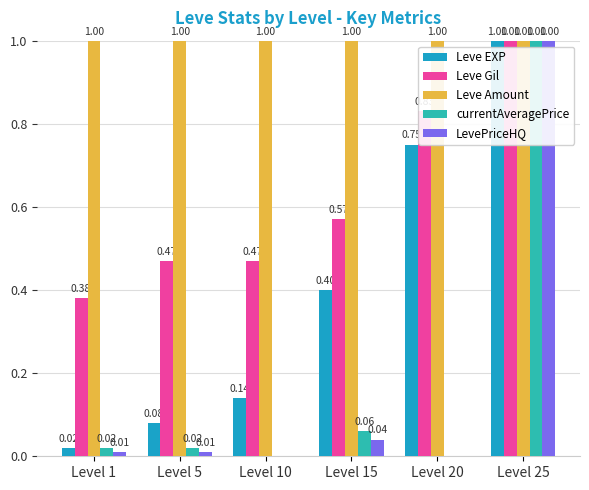

The value of Leve Amount at Level 15 is 1.0. True or false?

True